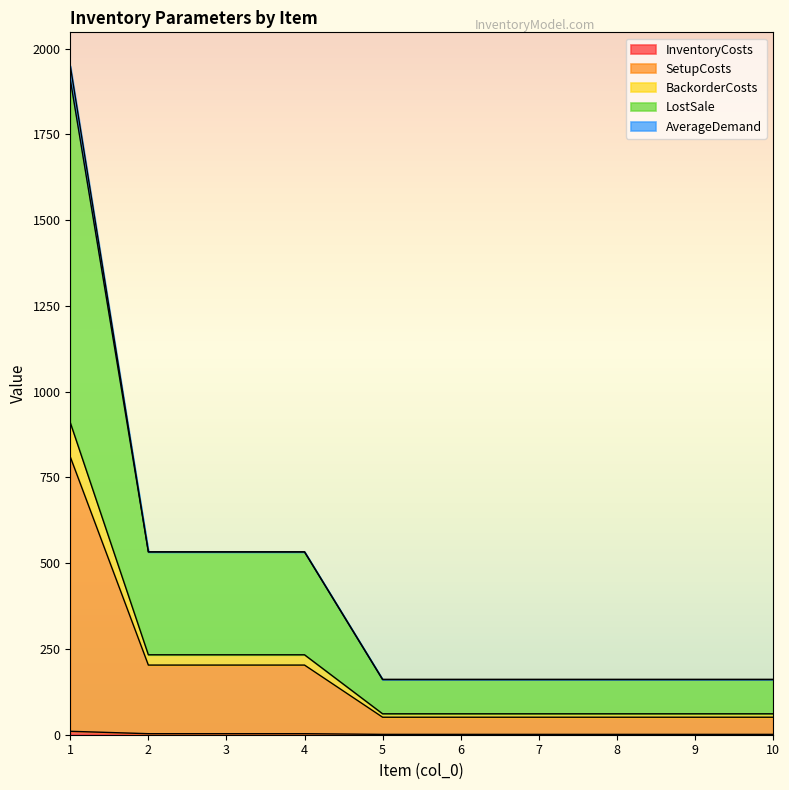

Does the chart display data point markers on the line(s)?

No